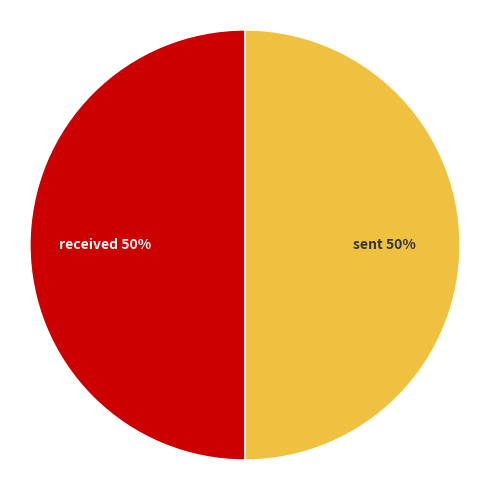

To the nearest percent, what is the average slice percentage?

50%